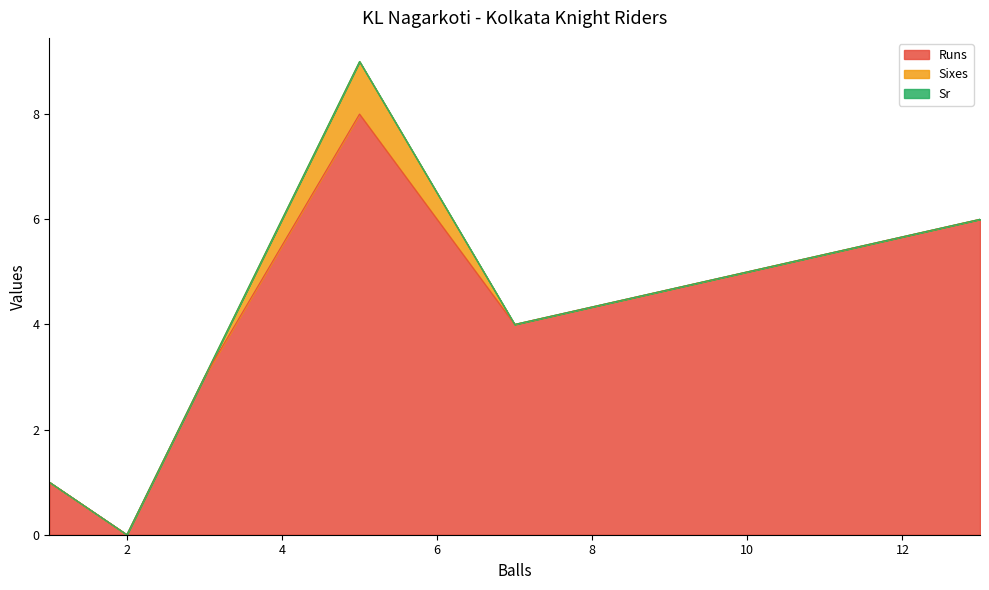

What is the sum of the Runs values at 7 and 2?

4